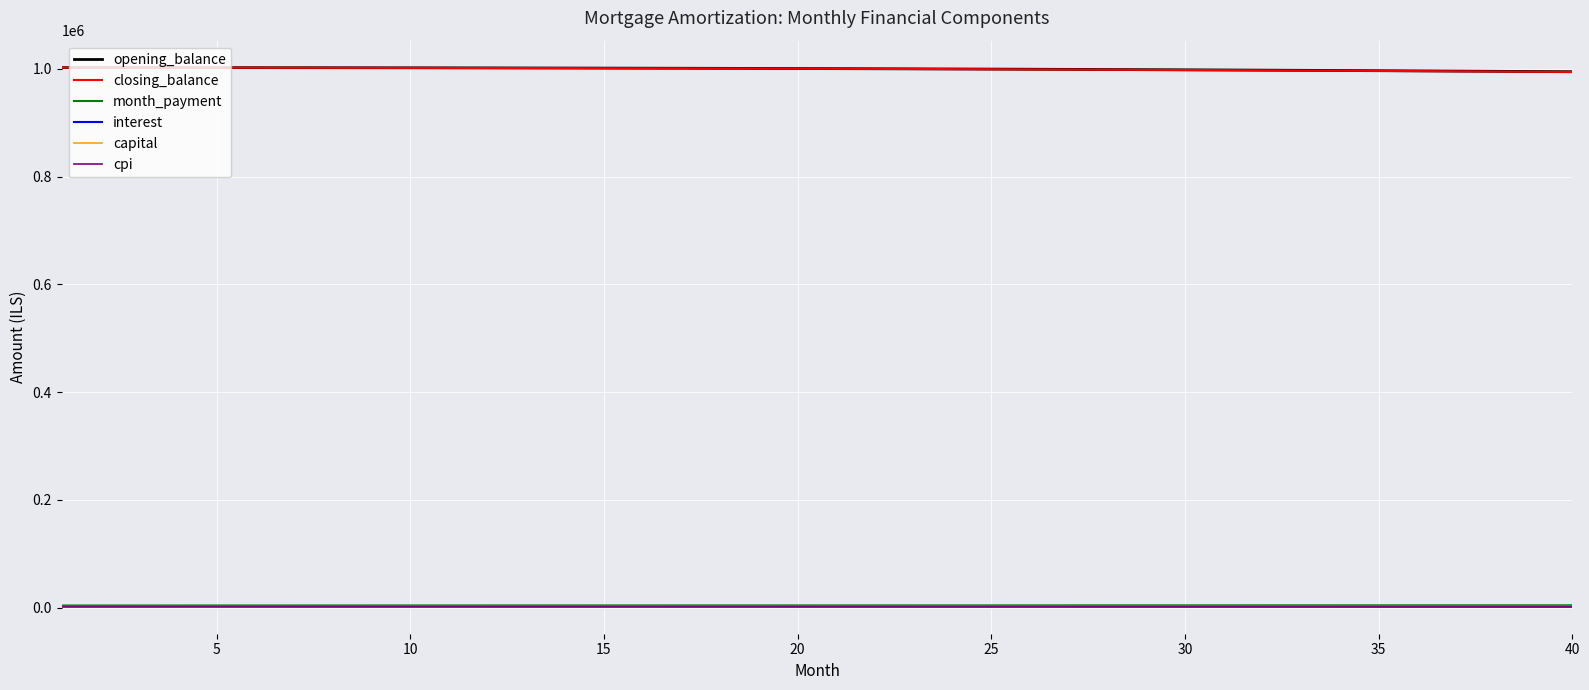

True or false: closing_balance and interest intersect in this chart.

False